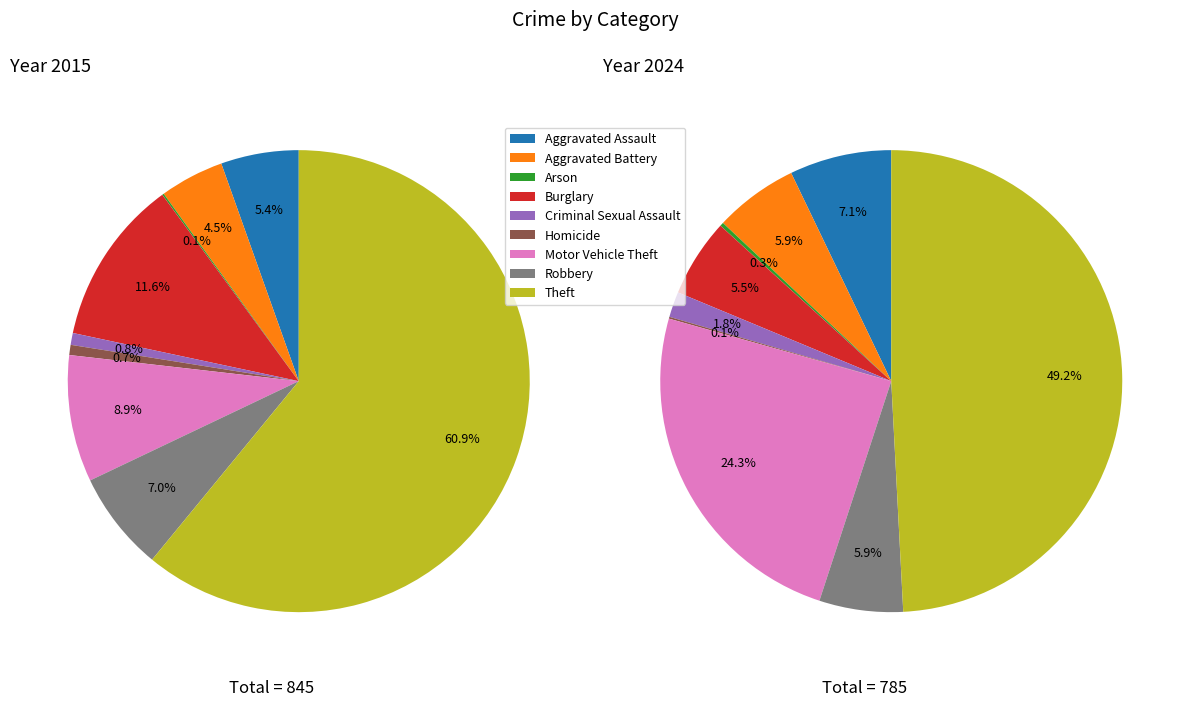

Does 5 account for over 50% of the chart?

No